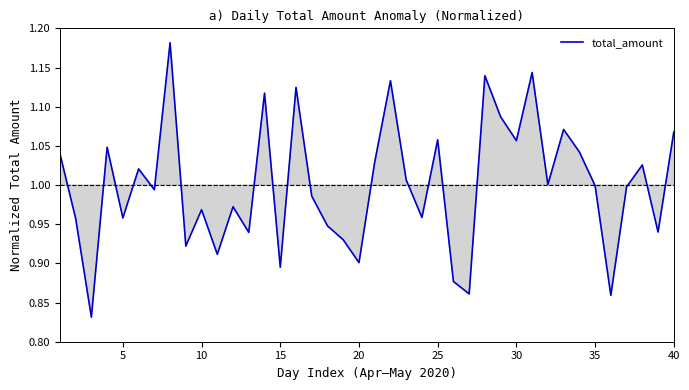

What is the difference between the maximum and minimum values?

0.4